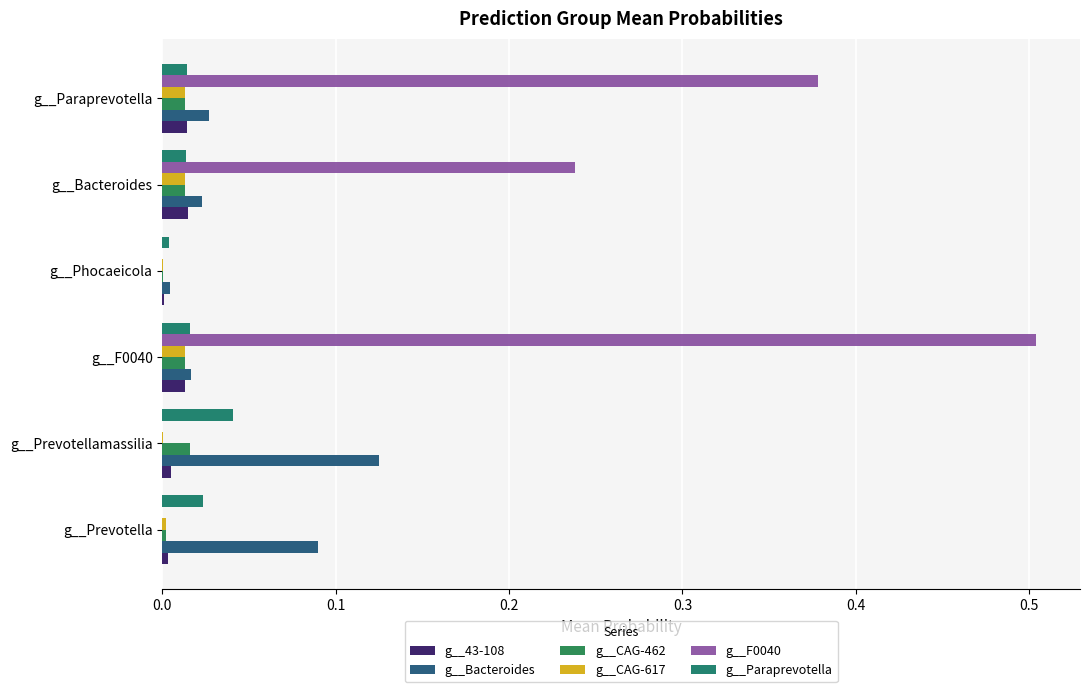

Rank the series by their maximum value, from lowest to highest.

g__CAG-617, g__43-108, g__CAG-462, g__Paraprevotella, g__Bacteroides, g__F0040